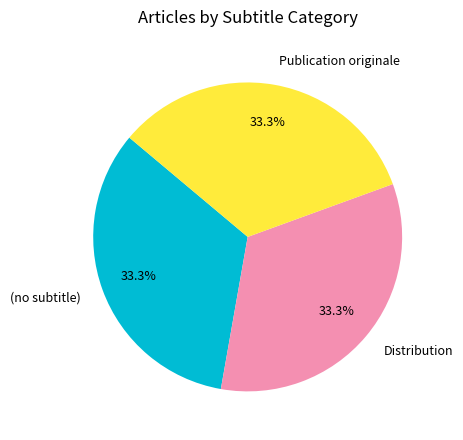

What percentage do Distribution and (no subtitle) together represent?

66.7%